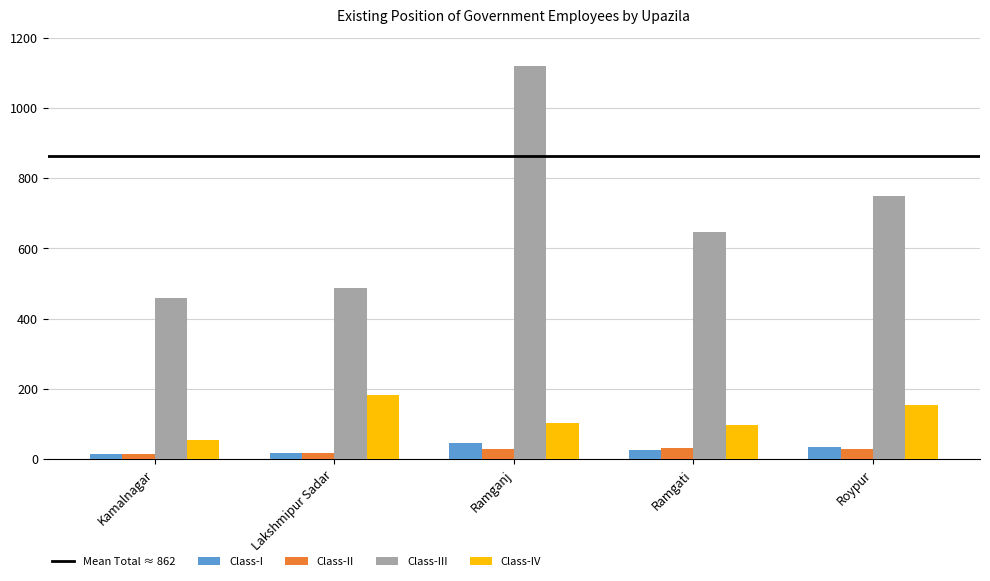

What is the spread (max minus min) of values at Lakshmipur Sadar?

470